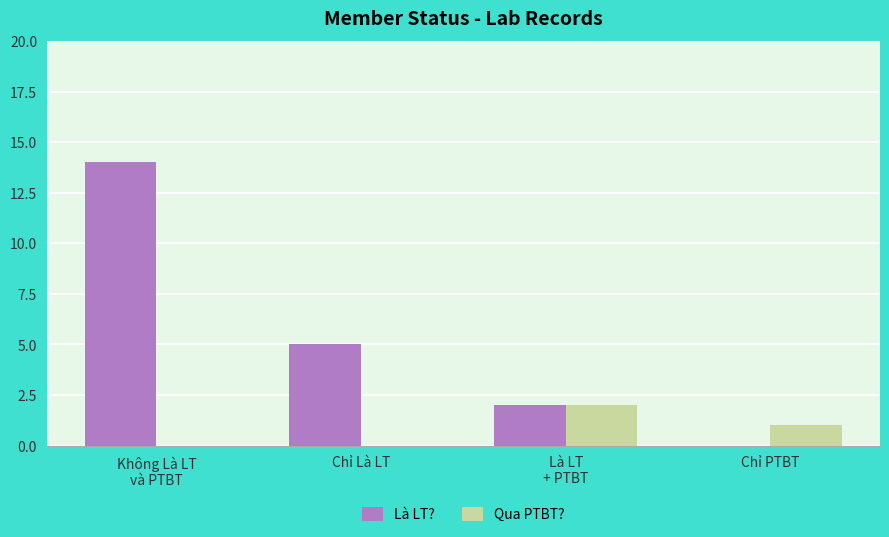

What is the sum of all Qua PTBT? values?

3